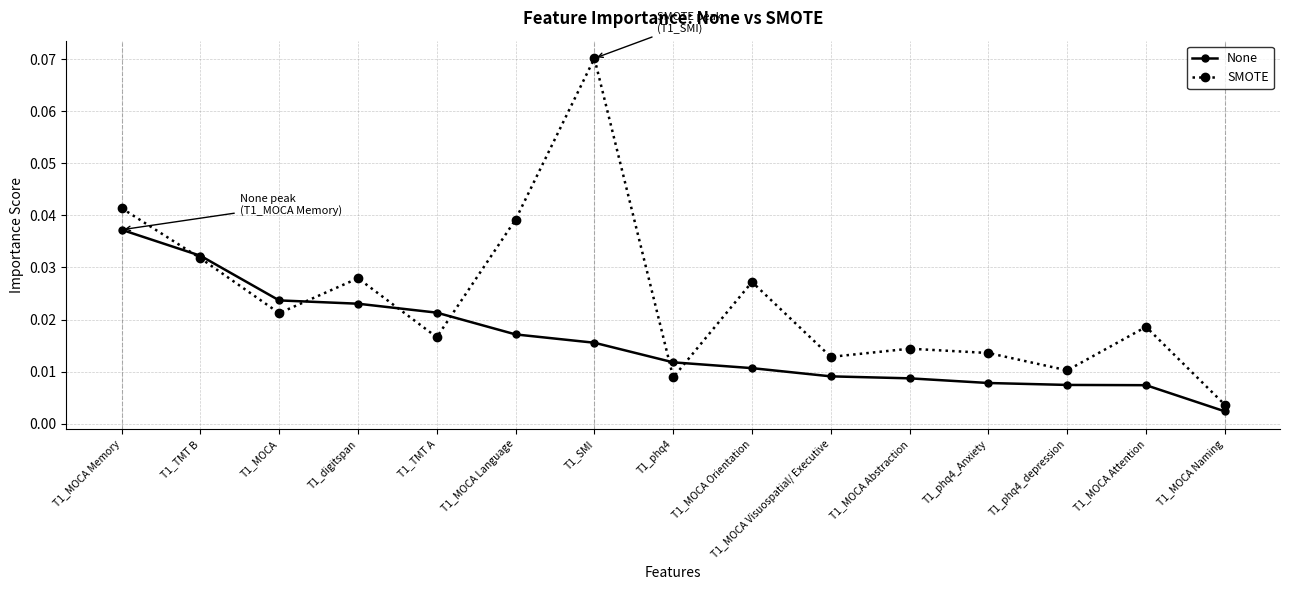

At which category is the sum across all series the highest?

T1_SMI